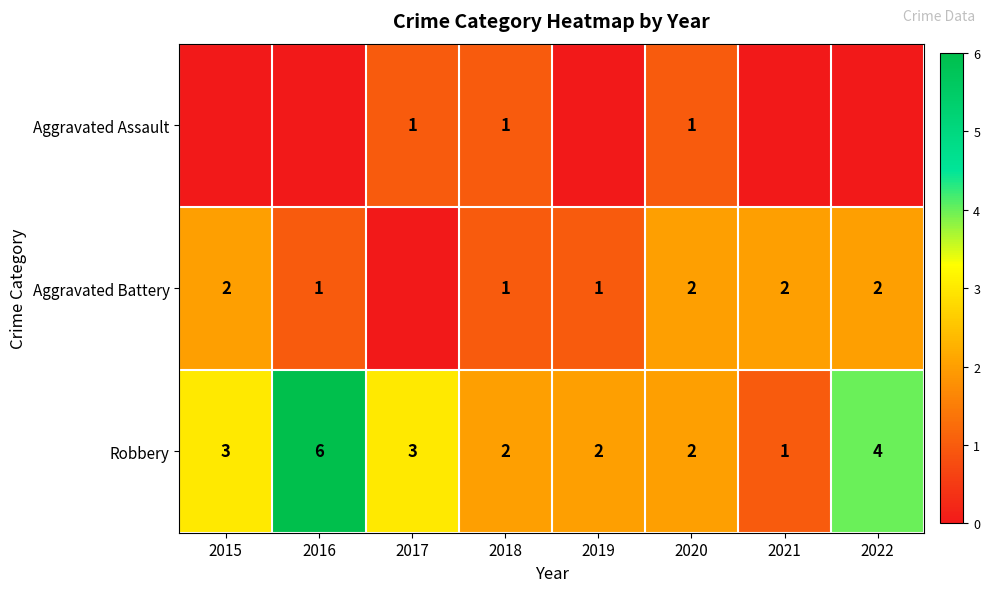

Count the number of data series in this chart.

3